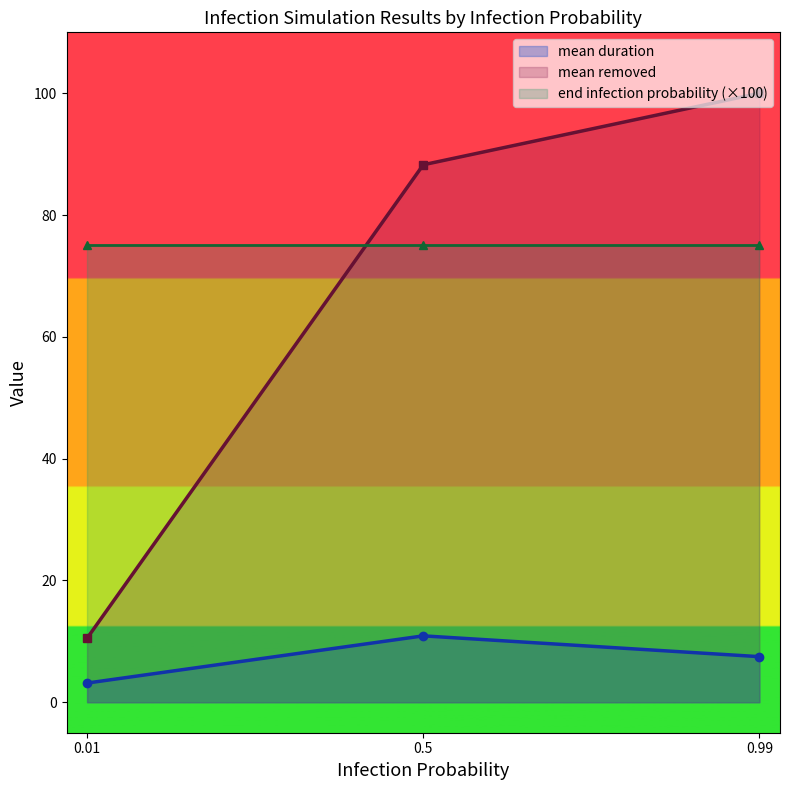

What is the maximum value for mean duration?

10.9